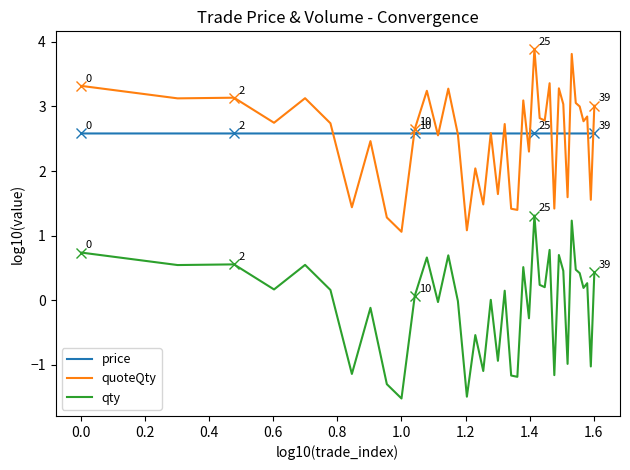

True or false: qty and price intersect in this chart.

False